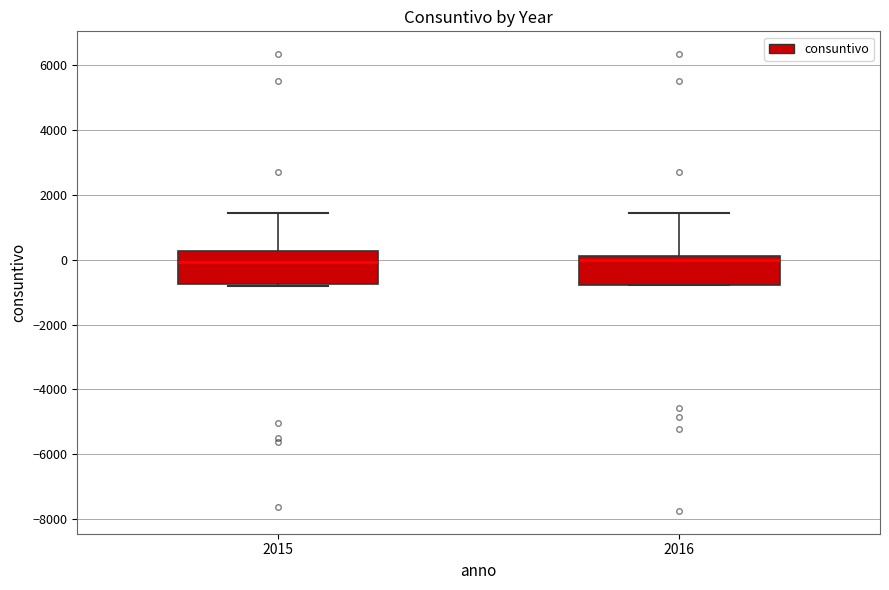

Reading left to right, transcribe this box plot: for each box, give where its median line is, the range the box spans, and where its two whiskers end, as read against the y-axis. The values are not printed on the chart, so give them approximately, as read against the axis.

2015: median 0, box -800 to 200, whiskers -800 (just below the box's lower edge) to 1400
2016: median 0, box -800 to 200, whiskers -800 to 1400